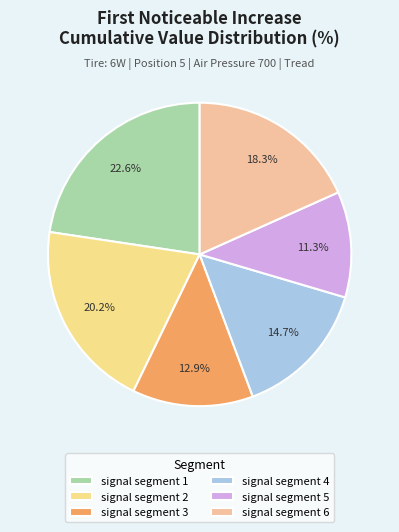

Which slice is the largest?

signal segment 1